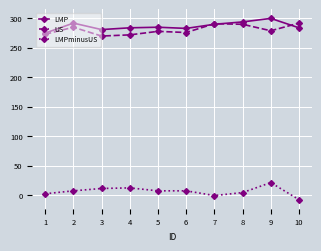

How many interior local valleys does the LMP series have?

2